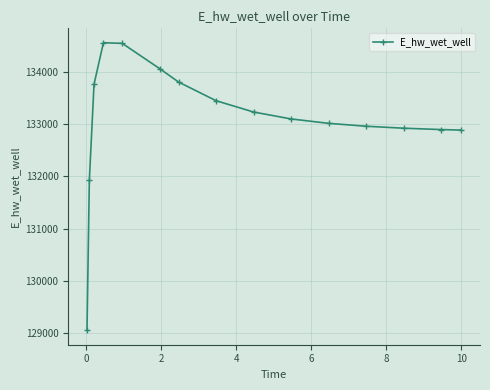

What is the value of the 3rd point from the left?

133769.3